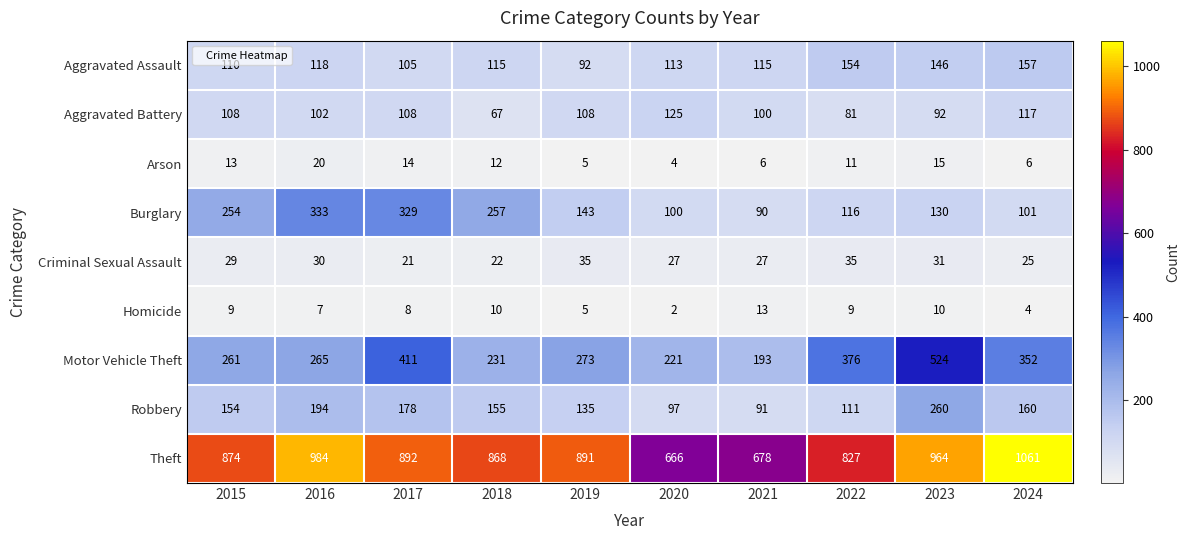

At which category does the chart reach its minimum across all series?

2020